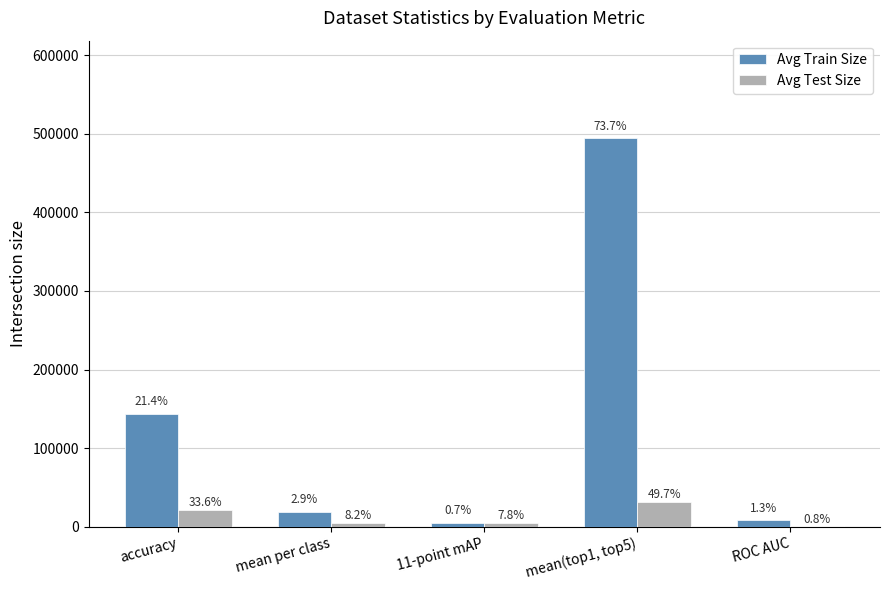

The Avg Train Size series shows 494801.0 at mean(top1, top5). True or false?

True